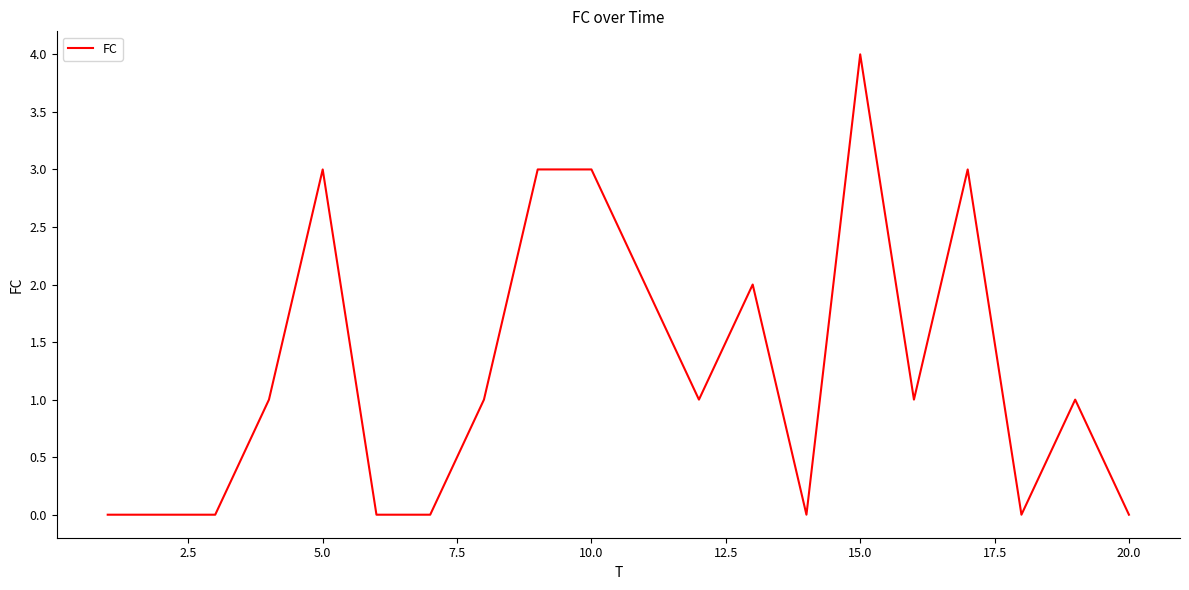

True or false: there are more than 2 points higher than both neighbors.

True